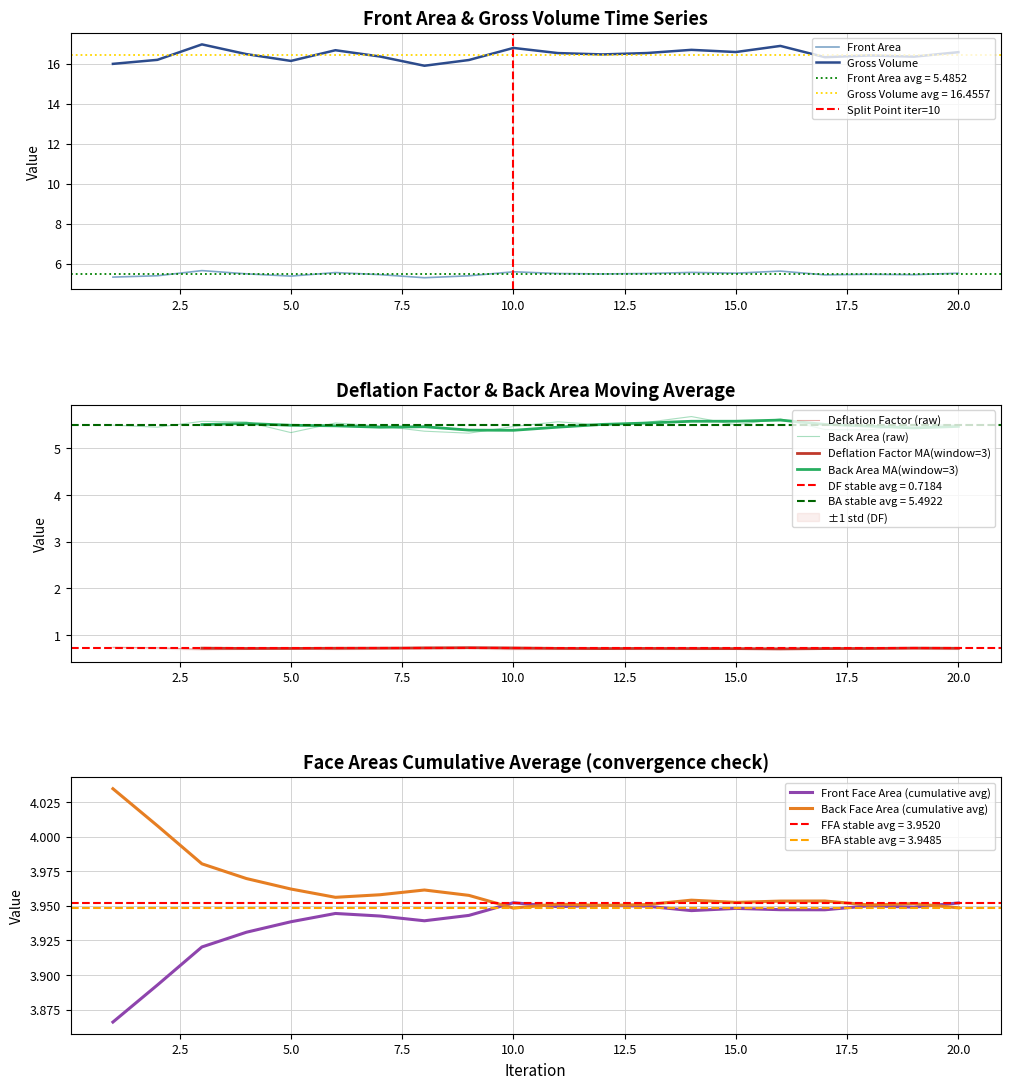

True or false: Back area has a value of 5.5 at 15.

True